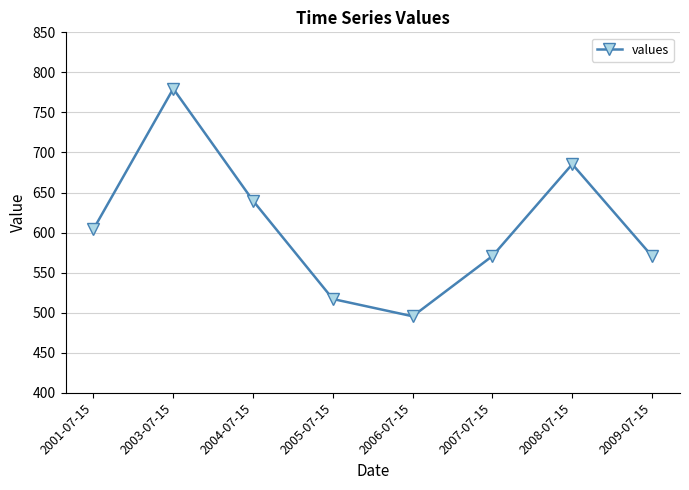

Is this an area chart (filled region under the line)?

No